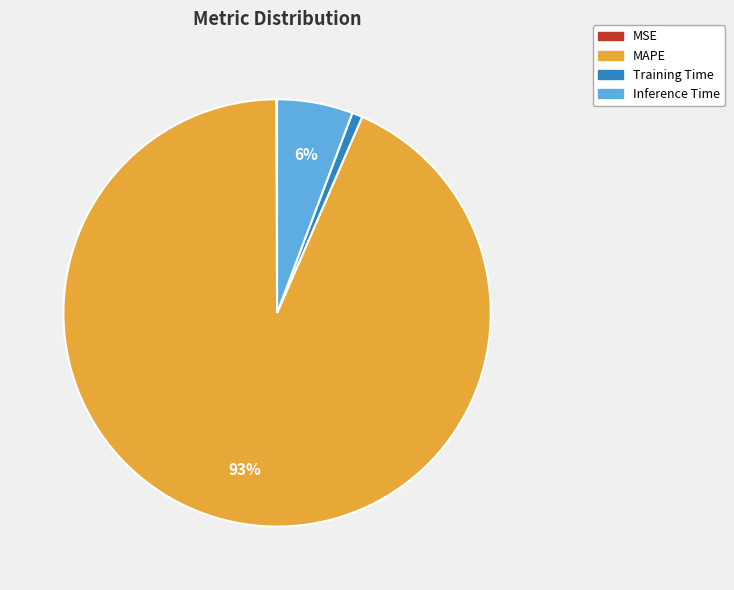

Does MAPE represent more than half of the total?

Yes